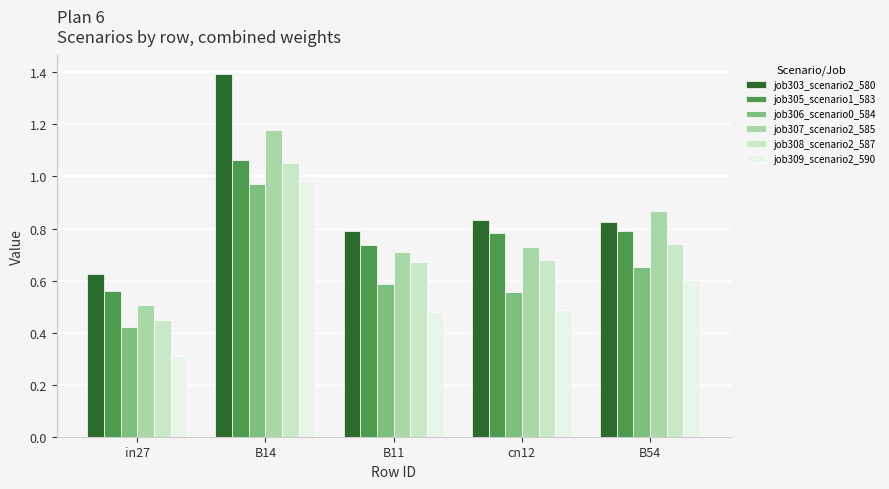

What is the label of the 5th bar from the right?

in27